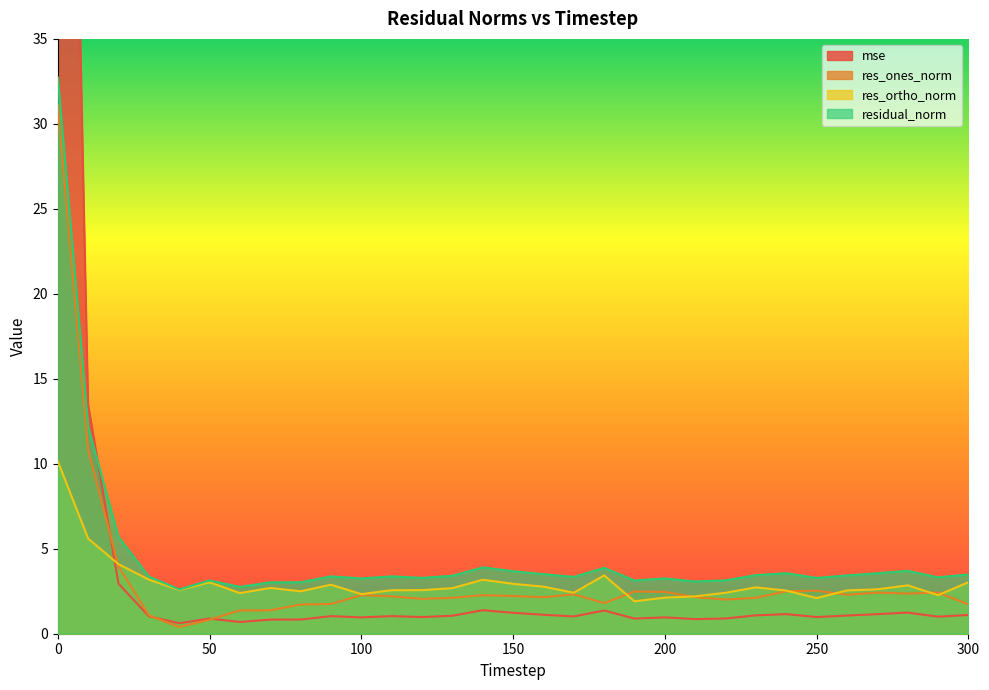

What value does the residual_norm series have at 20?

5.7